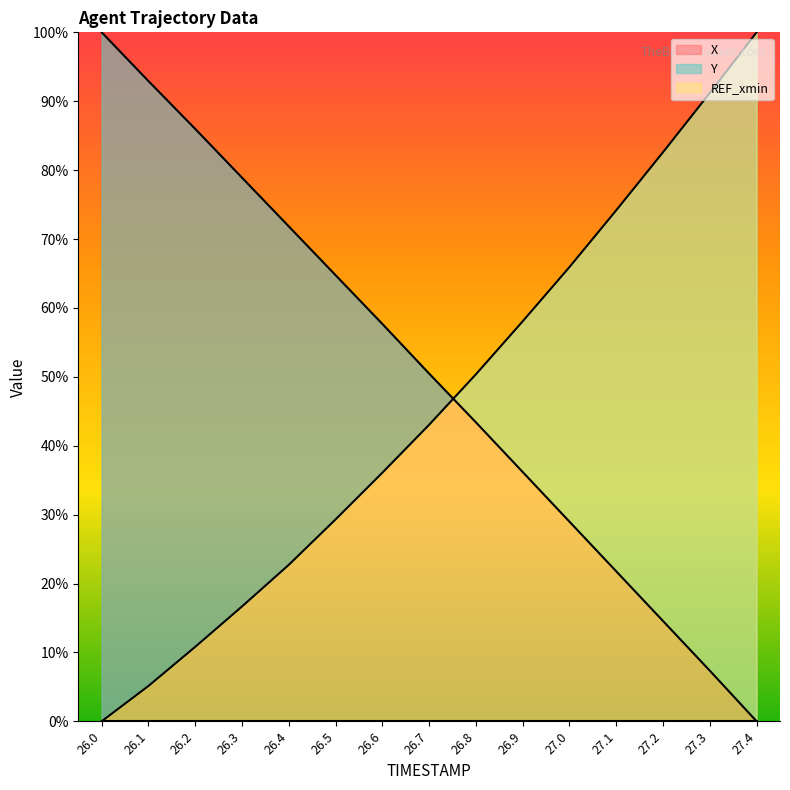

At 26.6, list the series in order from smallest to largest.

Y, X